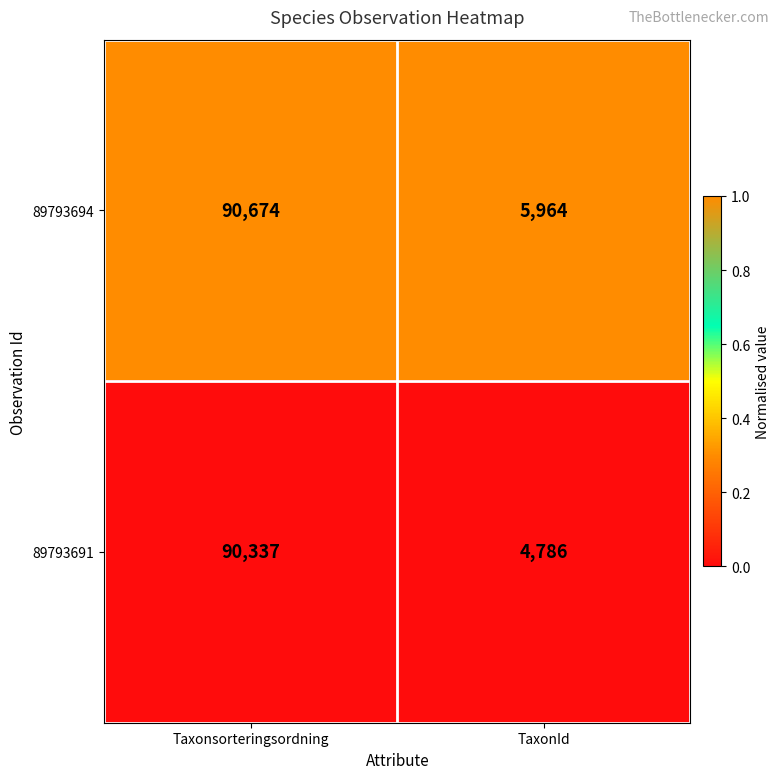

Rank the series by their maximum value, from lowest to highest.

89793691, 89793694